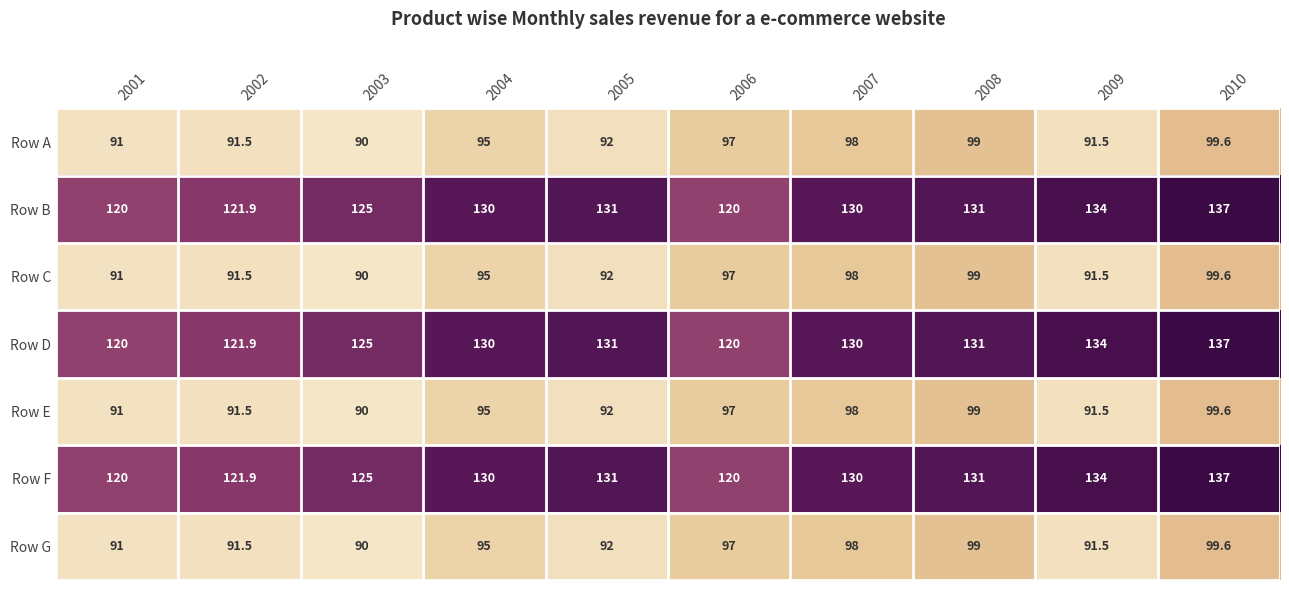

Count the number of categories in the chart.

10